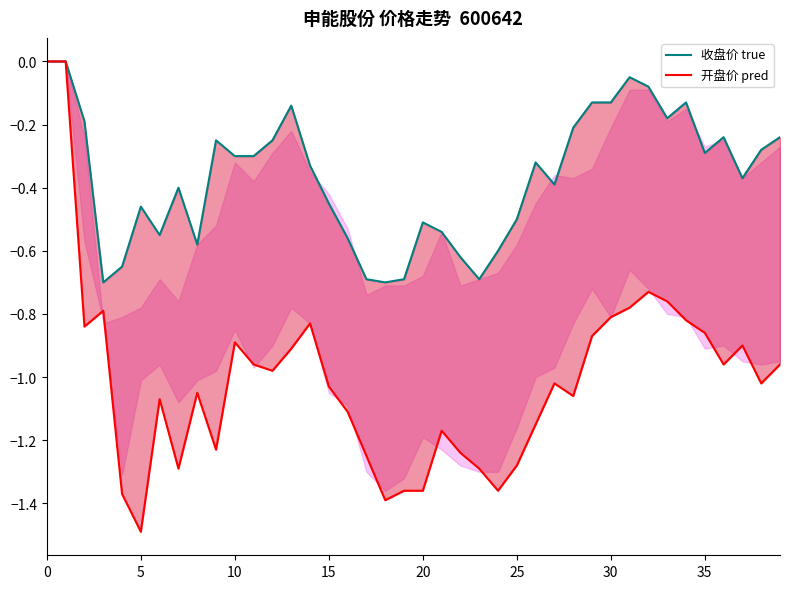

True or false: 收盘价 true and 开盘价 pred cross at least once.

False